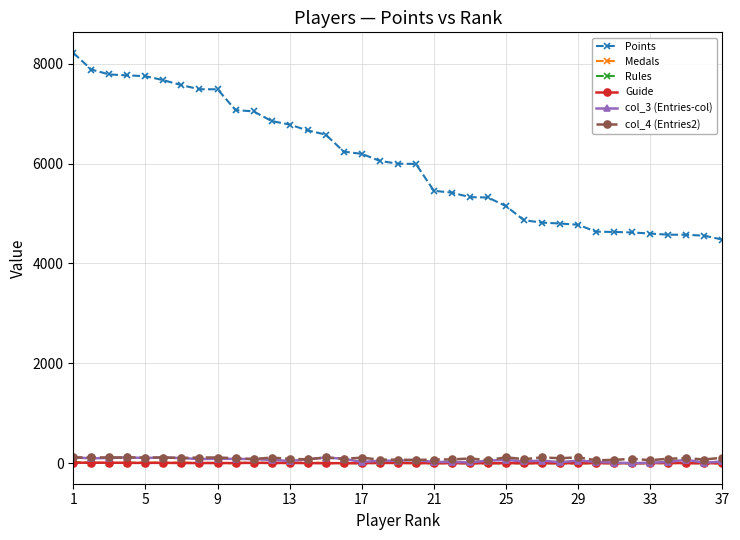

How many data points in col_3 (Entries-col) are less than 54?

18